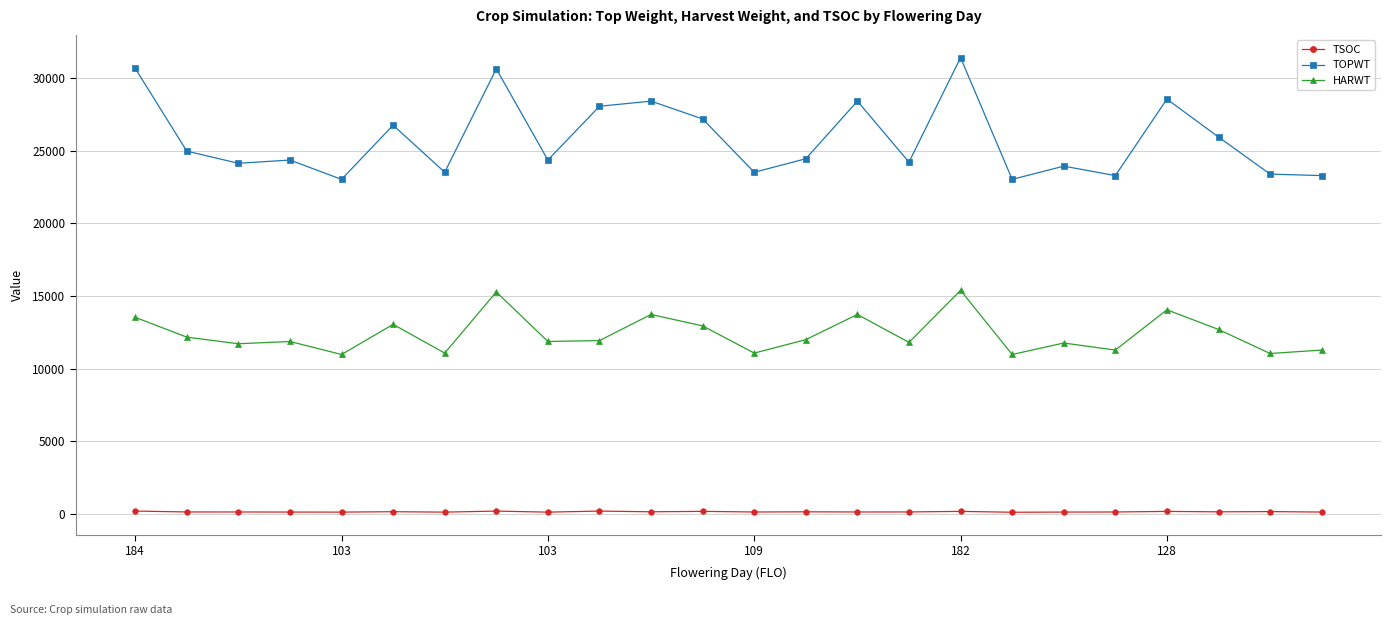

What is the lowest value of the TOPWT series?

23037